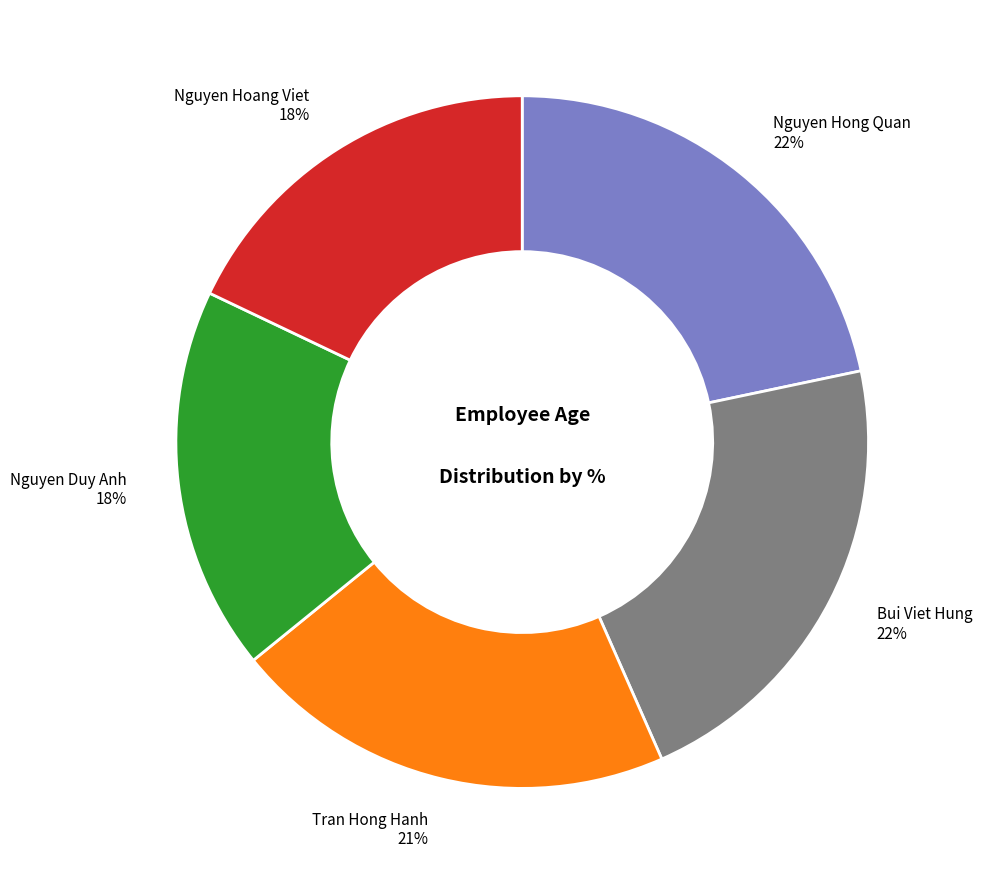

Does any single category account for the majority?

No